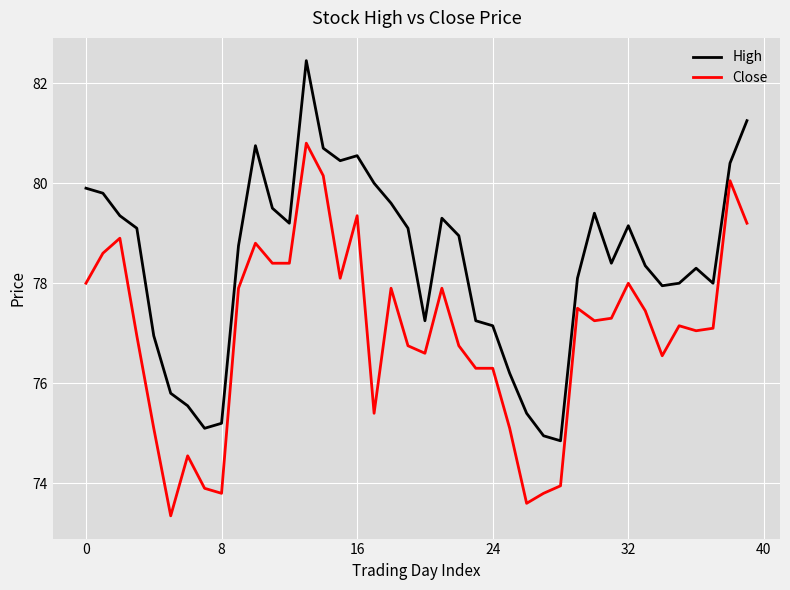

What are all the series names shown in the legend?

High, Close